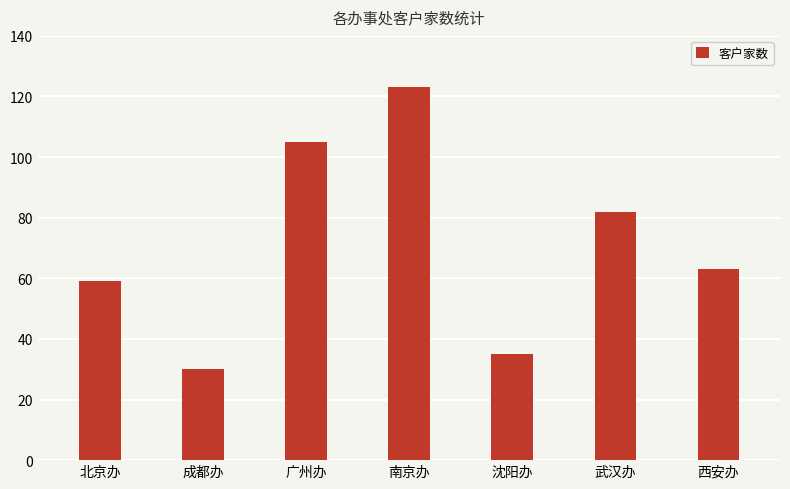

List the labels in order of value, largest first.

南京办, 广州办, 武汉办, 西安办, 北京办, 沈阳办, 成都办